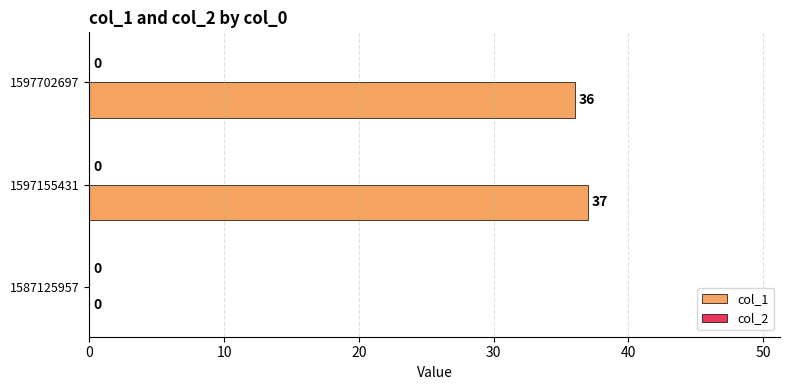

How many distinct data groups are displayed?

1